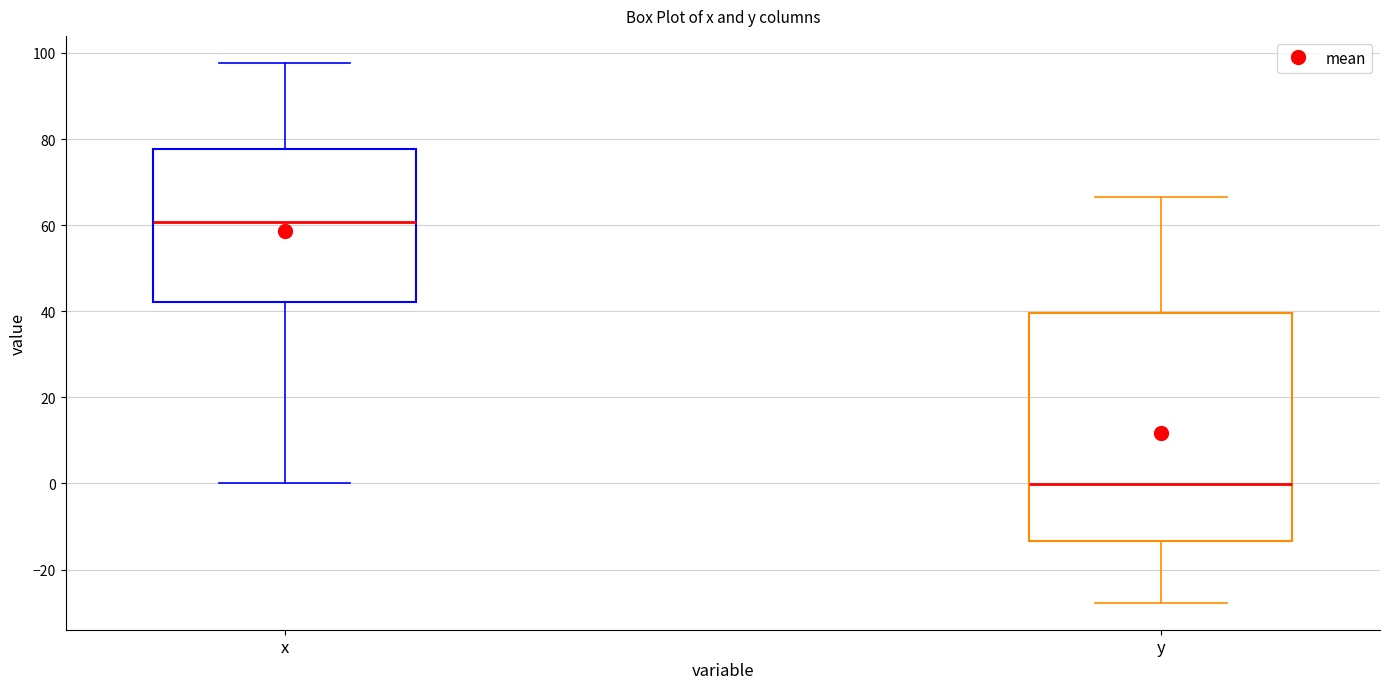

Which box's median line is the lowest?

y